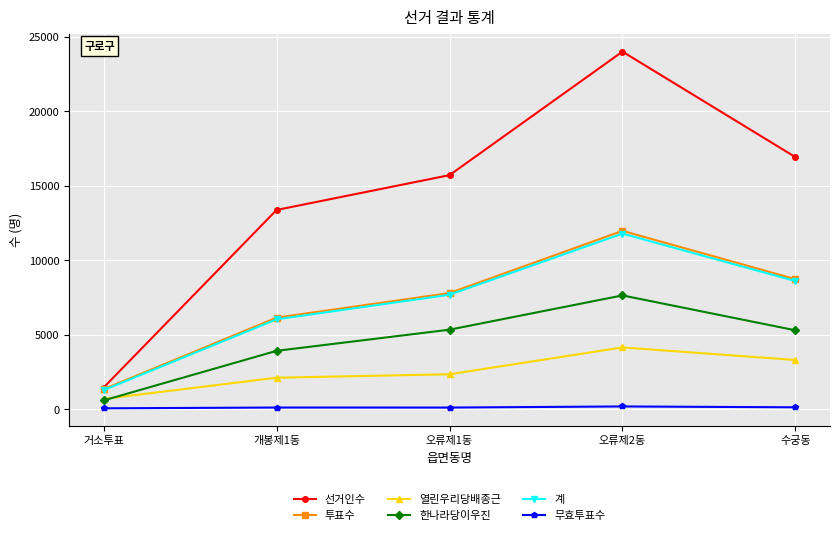

What is the total value across all series at 개봉제1동?

31718